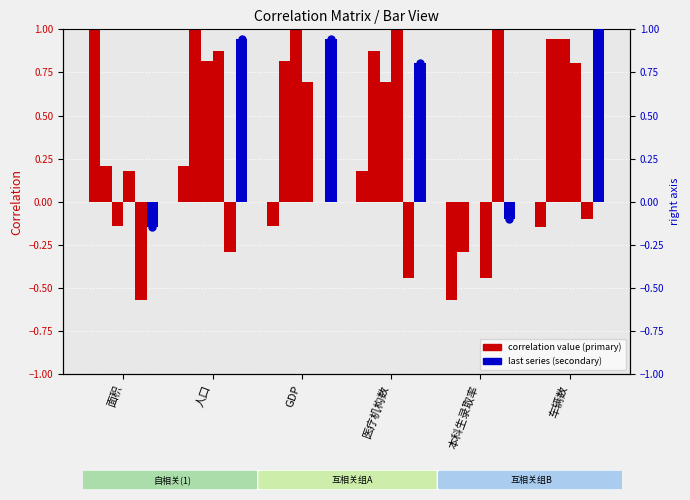

Which series reaches the maximum Y coordinate?

面积